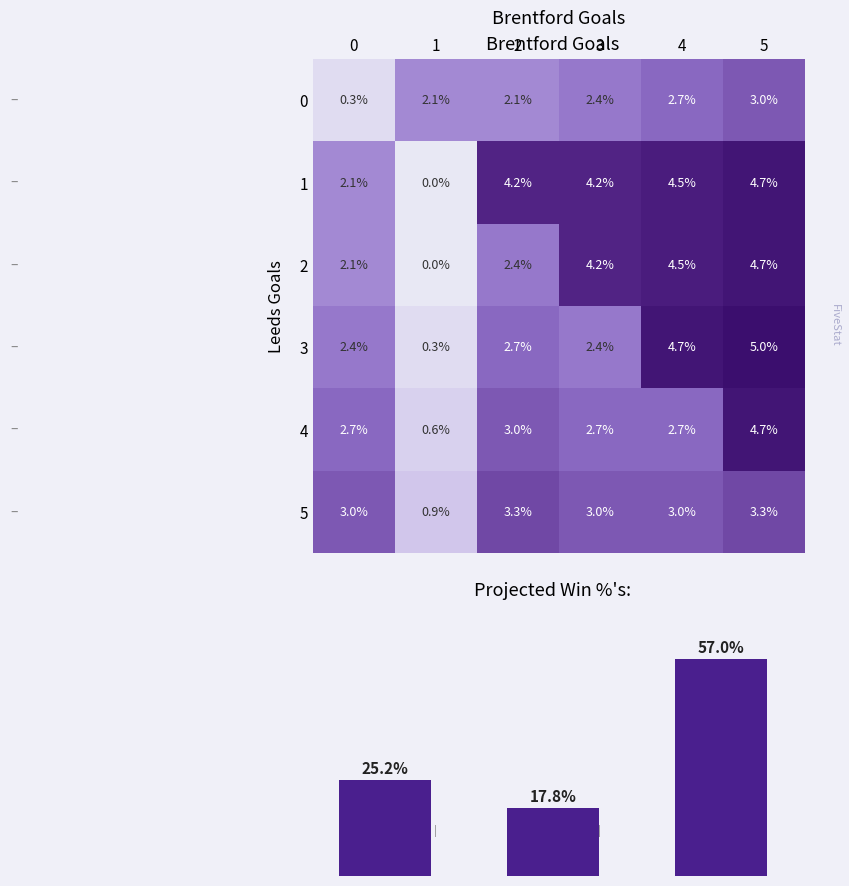

Rank the series at 3 from highest to lowest value.

1, 2, 5, 4, 0, 3